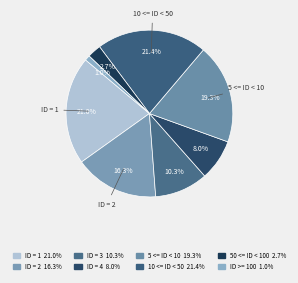

How many slices are in this pie chart?

8